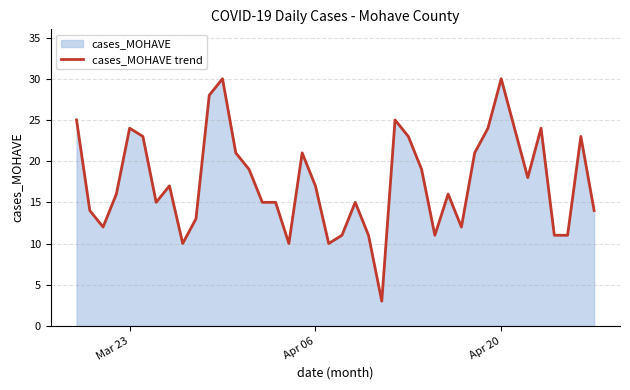

What is the sum of all values?

701